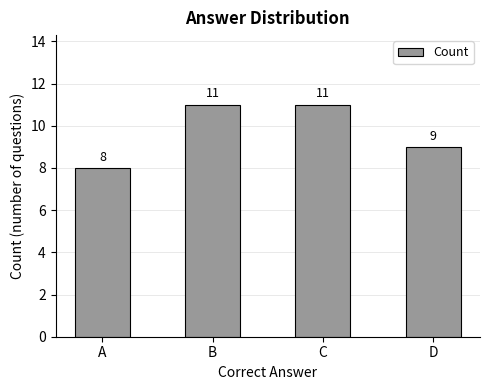

Which has a higher value, D or A?

D